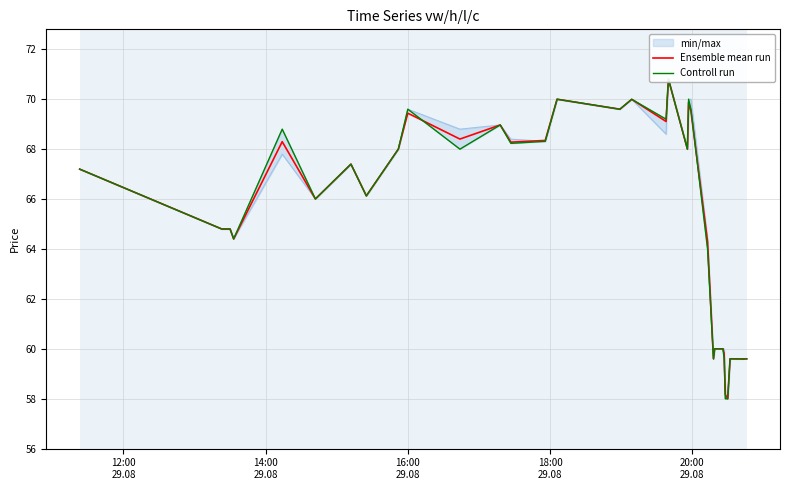

What is the value of the Ensemble mean run point at the 30th from the left?

60.0